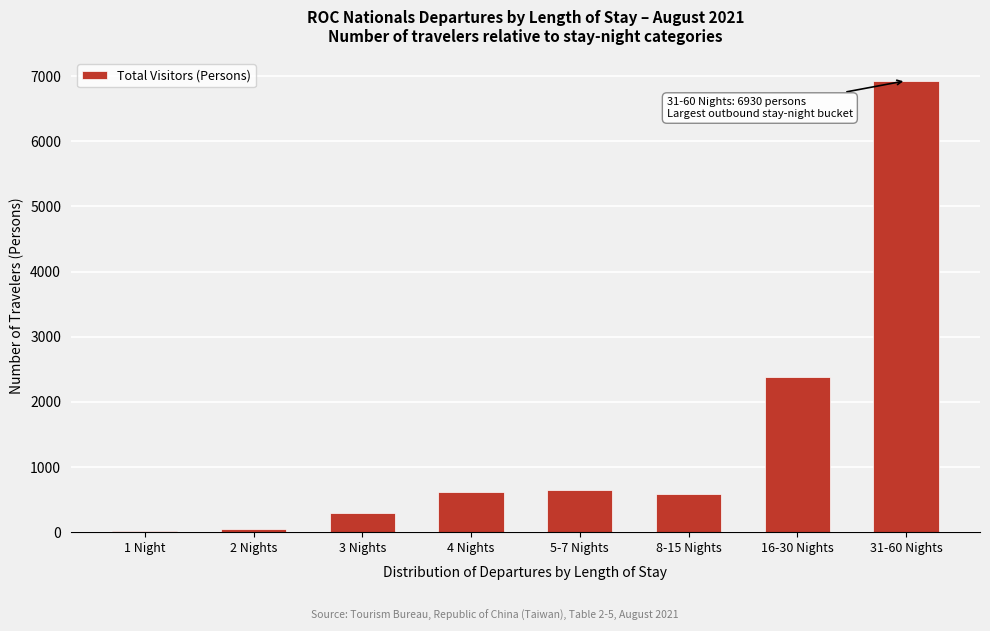

What is the change in value from 8-15 Nights to 31-60 Nights?

+6340